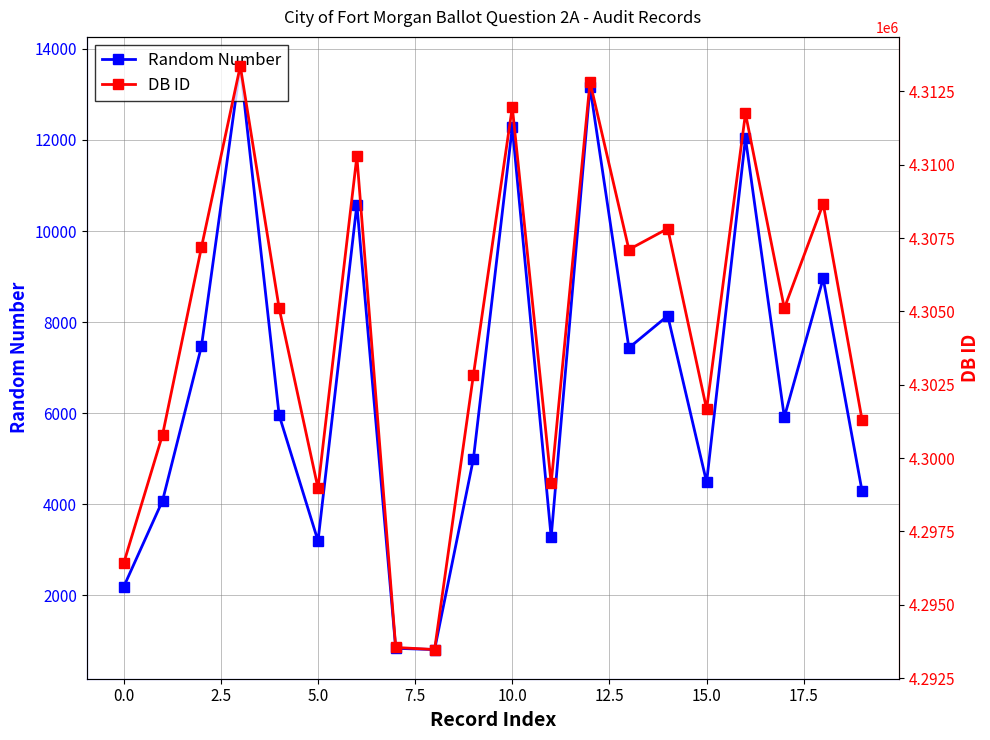

How many interior local peaks does the Random Number series have?

7